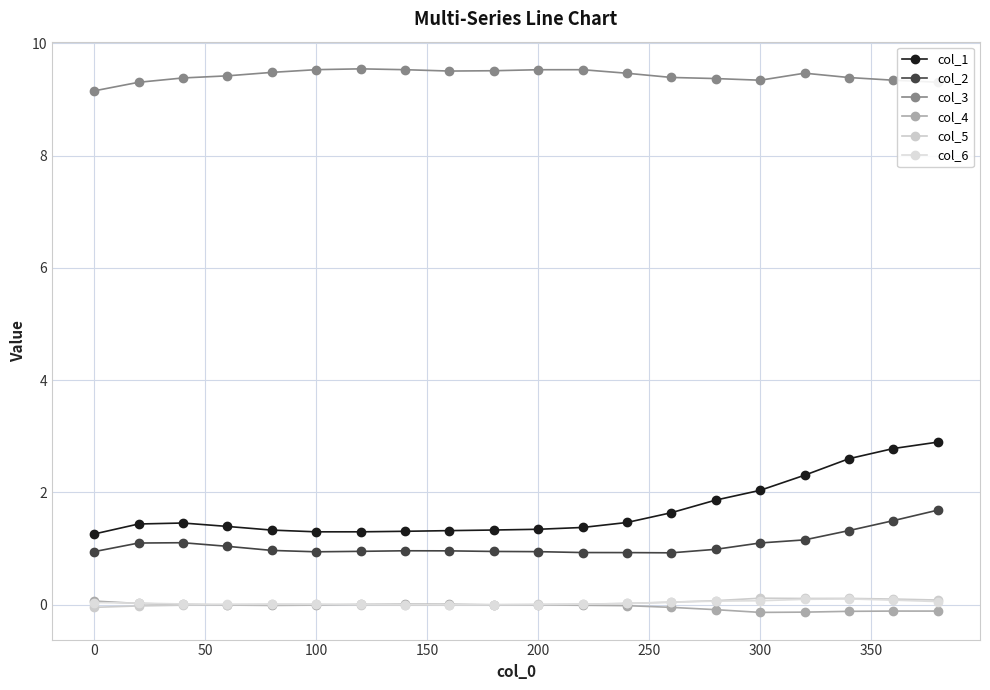

Does the chart have visible grid lines?

Yes